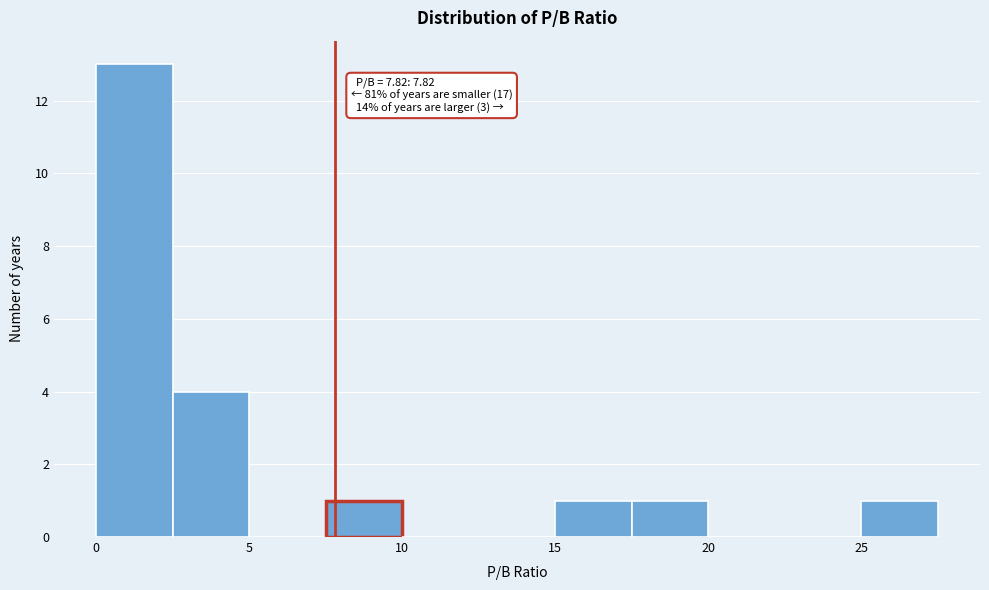

Over which range of the x-axis is the bar tallest?

0.0 to 2.5